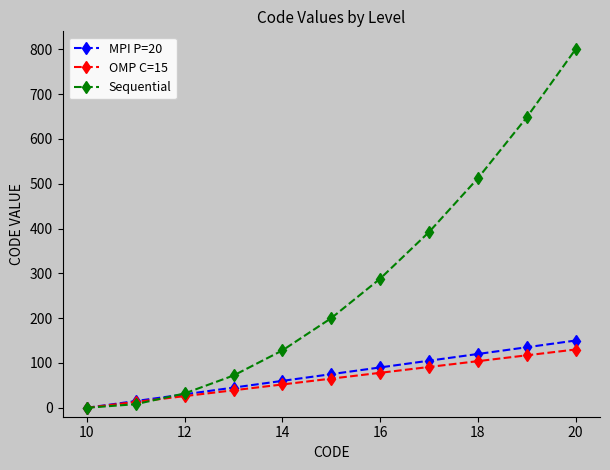

What is the sum of all OMP C=15 values?

715